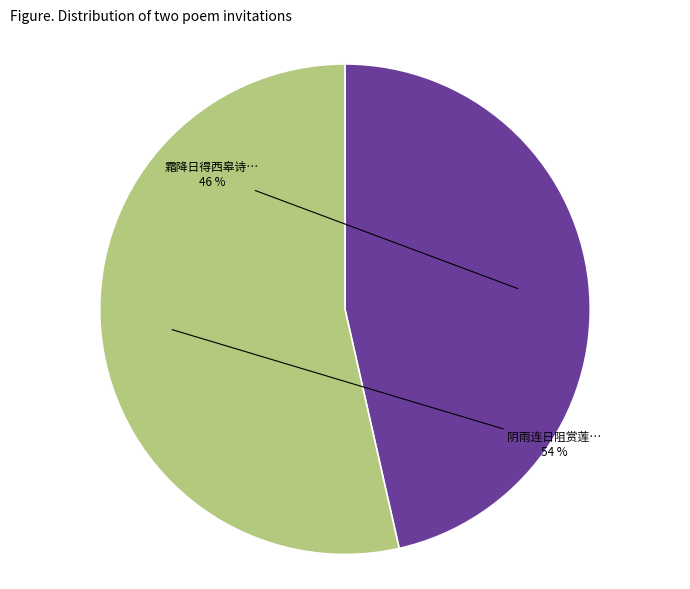

Do 霜降日得西皋诗… and 阴雨连日阻赏莲… together represent more than half of the pie?

Yes